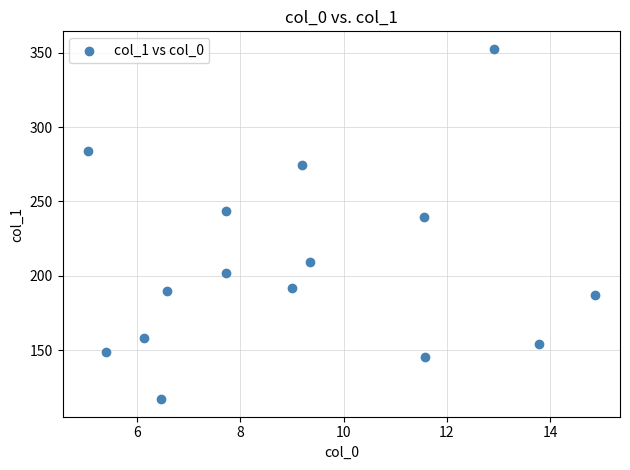

What is the range of X values (max minus min)?

9.8